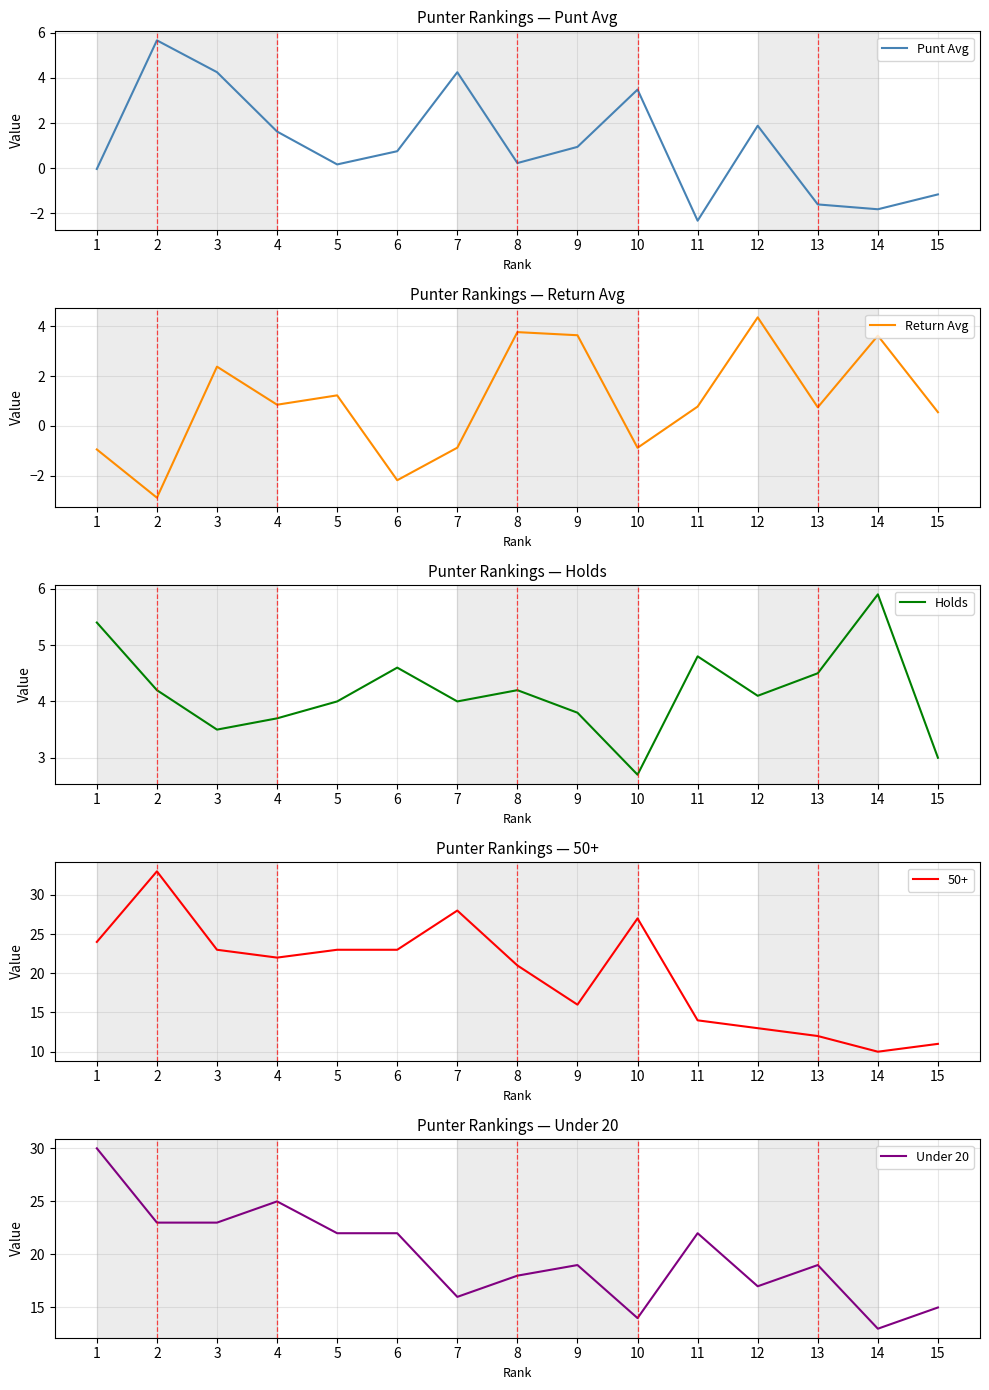

What is the highest value of the Punt Avg series?

5.7